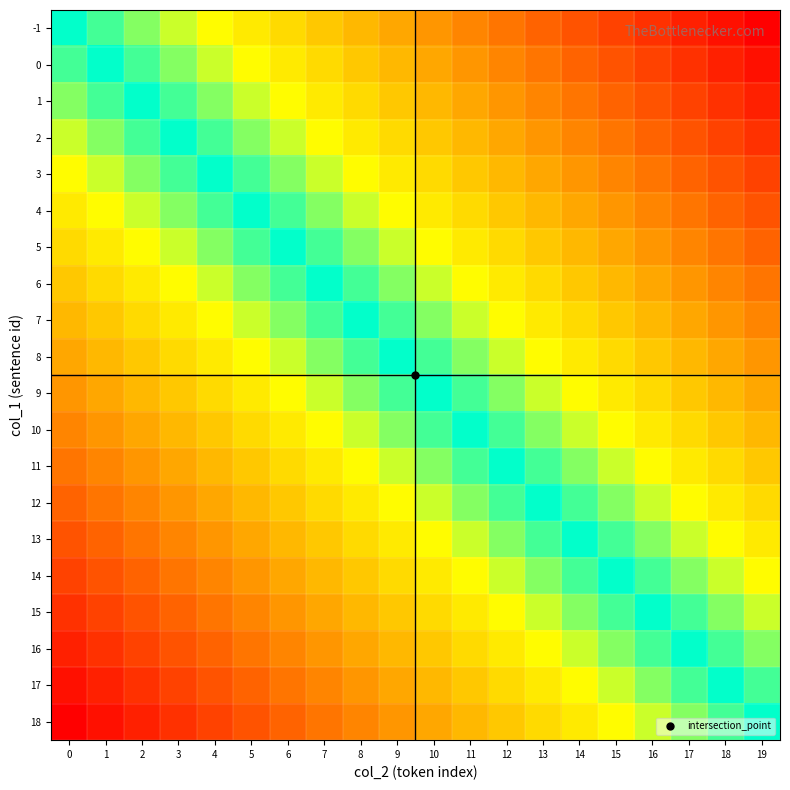

Reading right to left, extract all data points from this chart.

-1: 19=19	18=18	17=17	16=16	15=15	14=14	13=13	12=12	11=11	10=10	9=9	8=8	7=7	6=6	5=5	4=4	3=3	2=2	1=1	0=0
0: 19=18	18=17	17=16	16=15	15=14	14=13	13=12	12=11	11=10	10=9	9=8	8=7	7=6	6=5	5=4	4=3	3=2	2=1	1=0	0=-1
1: 19=17	18=16	17=15	16=14	15=13	14=12	13=11	12=10	11=9	10=8	9=7	8=6	7=5	6=4	5=3	4=2	3=1	2=0	1=-1	0=-2
2: 19=16	18=15	17=14	16=13	15=12	14=11	13=10	12=9	11=8	10=7	9=6	8=5	7=4	6=3	5=2	4=1	3=0	2=-1	1=-2	0=-3
3: 19=15	18=14	17=13	16=12	15=11	14=10	13=9	12=8	11=7	10=6	9=5	8=4	7=3	6=2	5=1	4=0	3=-1	2=-2	1=-3	0=-4
4: 19=14	18=13	17=12	16=11	15=10	14=9	13=8	12=7	11=6	10=5	9=4	8=3	7=2	6=1	5=0	4=-1	3=-2	2=-3	1=-4	0=-5
5: 19=13	18=12	17=11	16=10	15=9	14=8	13=7	12=6	11=5	10=4	9=3	8=2	7=1	6=0	5=-1	4=-2	3=-3	2=-4	1=-5	0=-6
6: 19=12	18=11	17=10	16=9	15=8	14=7	13=6	12=5	11=4	10=3	9=2	8=1	7=0	6=-1	5=-2	4=-3	3=-4	2=-5	1=-6	0=-7
7: 19=11	18=10	17=9	16=8	15=7	14=6	13=5	12=4	11=3	10=2	9=1	8=0	7=-1	6=-2	5=-3	4=-4	3=-5	2=-6	1=-7	0=-8
8: 19=10	18=9	17=8	16=7	15=6	14=5	13=4	12=3	11=2	10=1	9=0	8=-1	7=-2	6=-3	5=-4	4=-5	3=-6	2=-7	1=-8	0=-9
9: 19=9	18=8	17=7	16=6	15=5	14=4	13=3	12=2	11=1	10=0	9=-1	8=-2	7=-3	6=-4	5=-5	4=-6	3=-7	2=-8	1=-9	0=-10
10: 19=8	18=7	17=6	16=5	15=4	14=3	13=2	12=1	11=0	10=-1	9=-2	8=-3	7=-4	6=-5	5=-6	4=-7	3=-8	2=-9	1=-10	0=-11
11: 19=7	18=6	17=5	16=4	15=3	14=2	13=1	12=0	11=-1	10=-2	9=-3	8=-4	7=-5	6=-6	5=-7	4=-8	3=-9	2=-10	1=-11	0=-12
12: 19=6	18=5	17=4	16=3	15=2	14=1	13=0	12=-1	11=-2	10=-3	9=-4	8=-5	7=-6	6=-7	5=-8	4=-9	3=-10	2=-11	1=-12	0=-13
13: 19=5	18=4	17=3	16=2	15=1	14=0	13=-1	12=-2	11=-3	10=-4	9=-5	8=-6	7=-7	6=-8	5=-9	4=-10	3=-11	2=-12	1=-13	0=-14
14: 19=4	18=3	17=2	16=1	15=0	14=-1	13=-2	12=-3	11=-4	10=-5	9=-6	8=-7	7=-8	6=-9	5=-10	4=-11	3=-12	2=-13	1=-14	0=-15
15: 19=3	18=2	17=1	16=0	15=-1	14=-2	13=-3	12=-4	11=-5	10=-6	9=-7	8=-8	7=-9	6=-10	5=-11	4=-12	3=-13	2=-14	1=-15	0=-16
16: 19=2	18=1	17=0	16=-1	15=-2	14=-3	13=-4	12=-5	11=-6	10=-7	9=-8	8=-9	7=-10	6=-11	5=-12	4=-13	3=-14	2=-15	1=-16	0=-17
17: 19=1	18=0	17=-1	16=-2	15=-3	14=-4	13=-5	12=-6	11=-7	10=-8	9=-9	8=-10	7=-11	6=-12	5=-13	4=-14	3=-15	2=-16	1=-17	0=-18
18: 19=0	18=-1	17=-2	16=-3	15=-4	14=-5	13=-6	12=-7	11=-8	10=-9	9=-10	8=-11	7=-12	6=-13	5=-14	4=-15	3=-16	2=-17	1=-18	0=-19